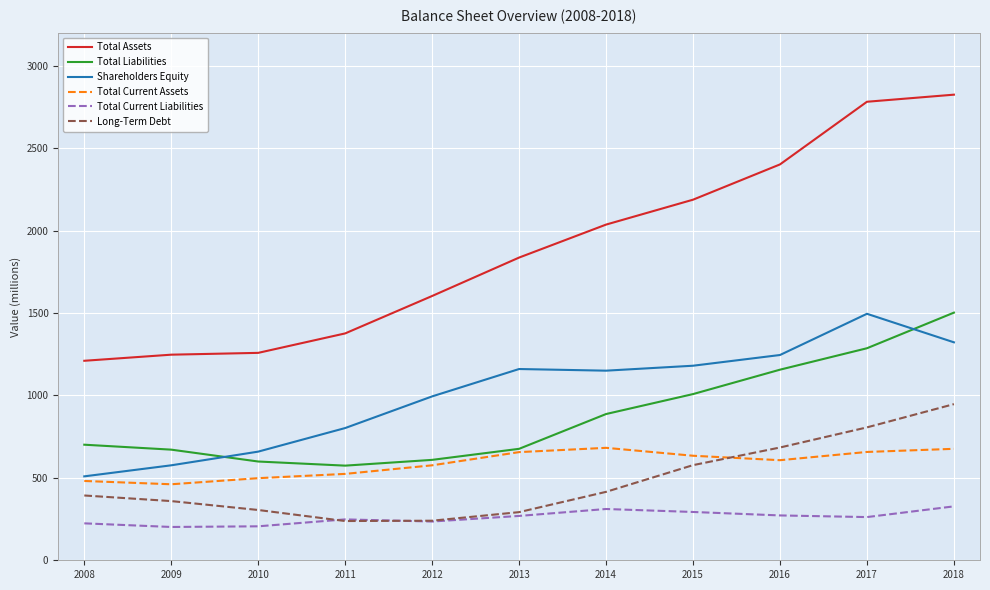

At how many categories does at least one series exceed 1054?

11